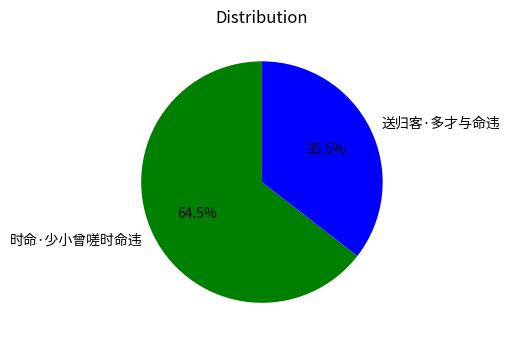

To the nearest percent, what is the combined percentage of 时命·少小曾嗟时命违 and 送归客·多才与命违?

100%